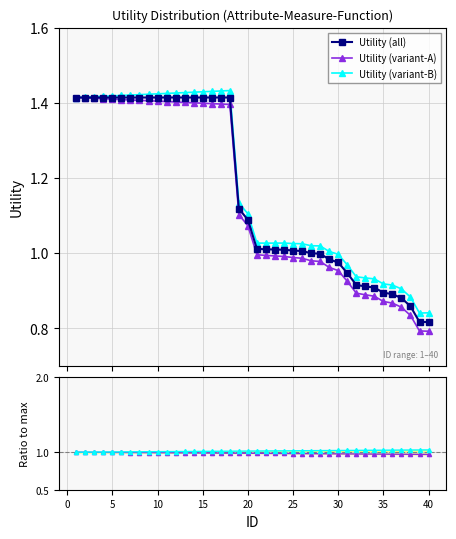

How many categories are shown in the chart?

40